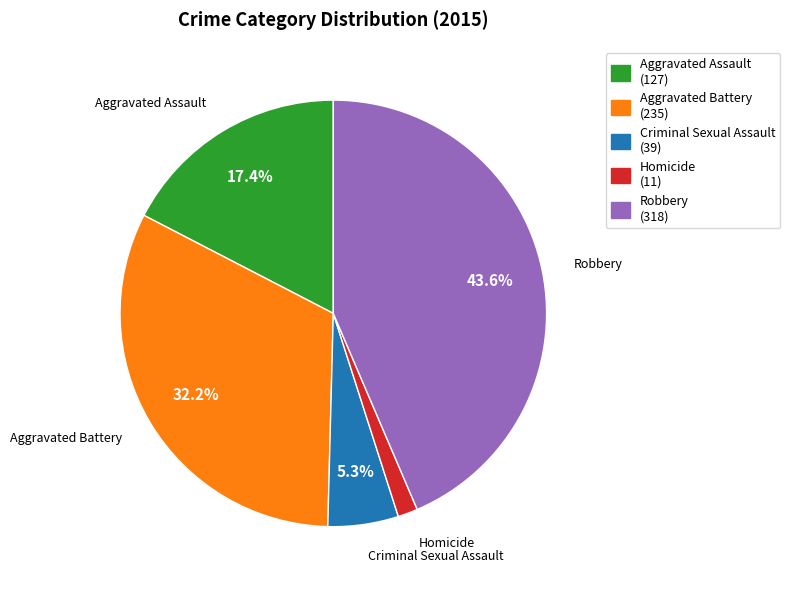

Does Criminal Sexual Assault account for over 50% of the chart?

No